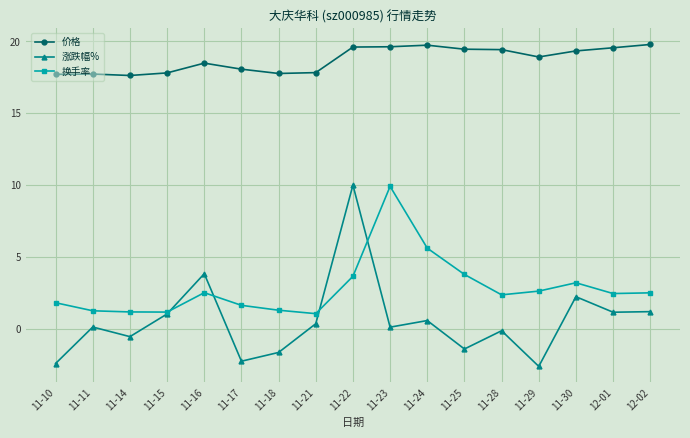

True or false: 换手率 and 价格 cross at least once.

False